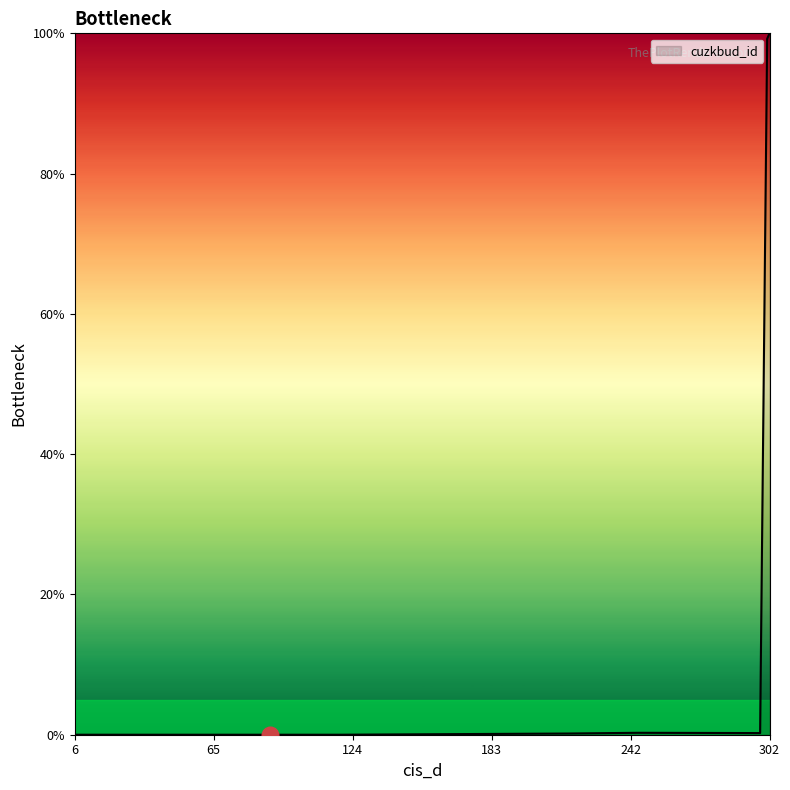

How many distinct data groups are displayed?

1